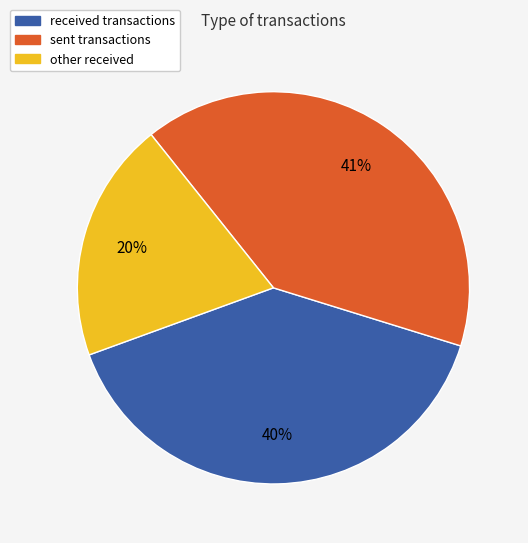

Does any single category account for the majority?

No